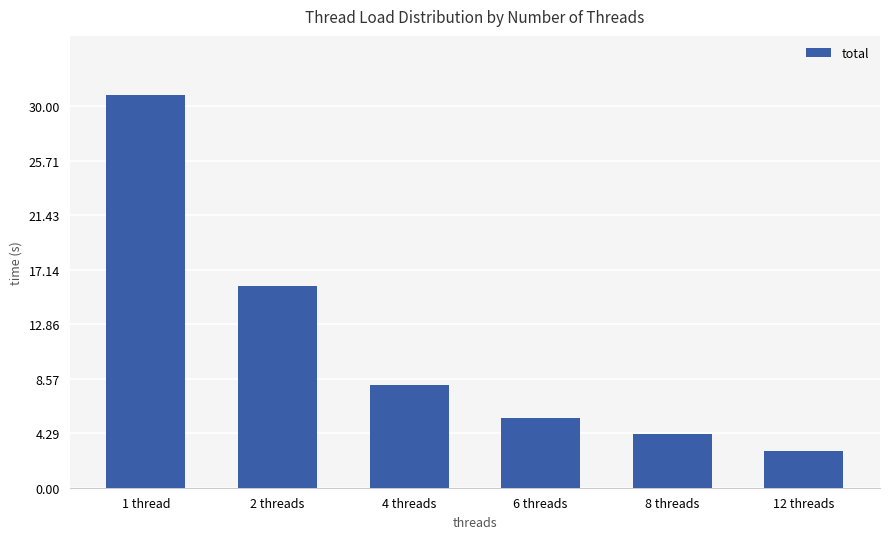

Between 8 threads and 6 threads, which is larger?

6 threads